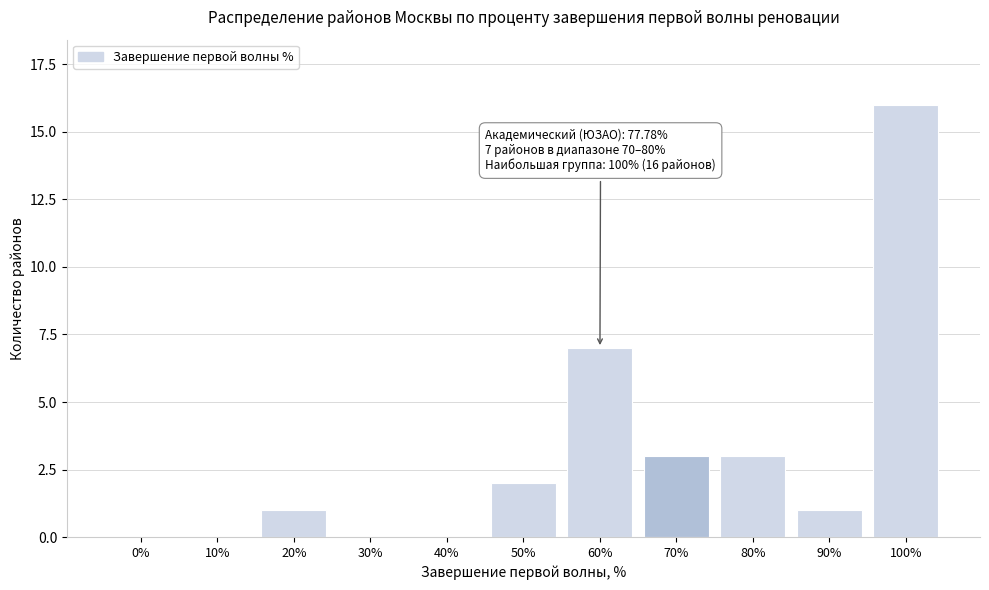

Reading right to left, list all the values displayed in this chart.

100%=16	90%=1	80%=3	70%=3	60%=7	50%=2	40%=0	30%=0	20%=1	10%=0	0%=0